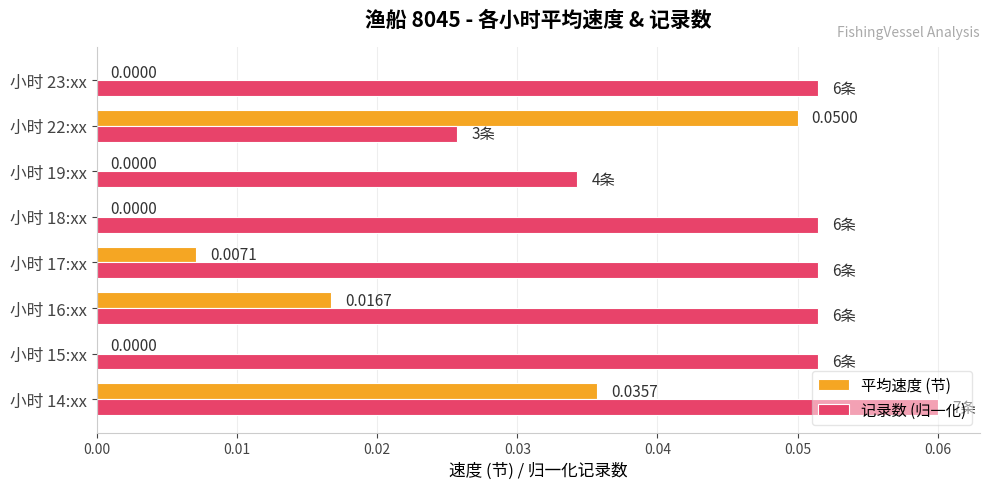

At which category is the sum across all series the highest?

小时 14:xx